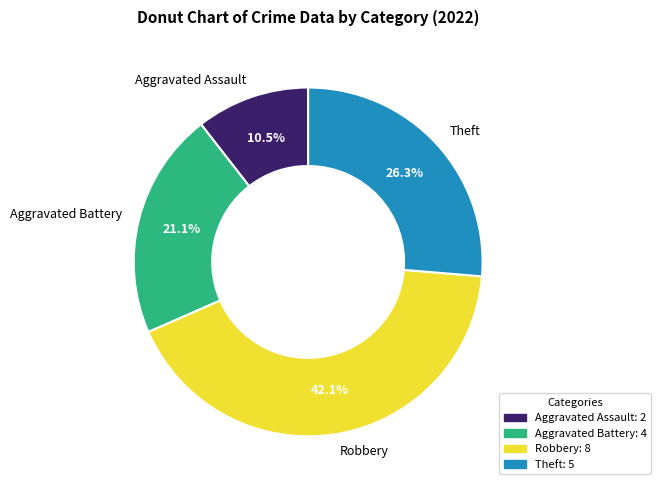

How many slices are in this pie chart?

4